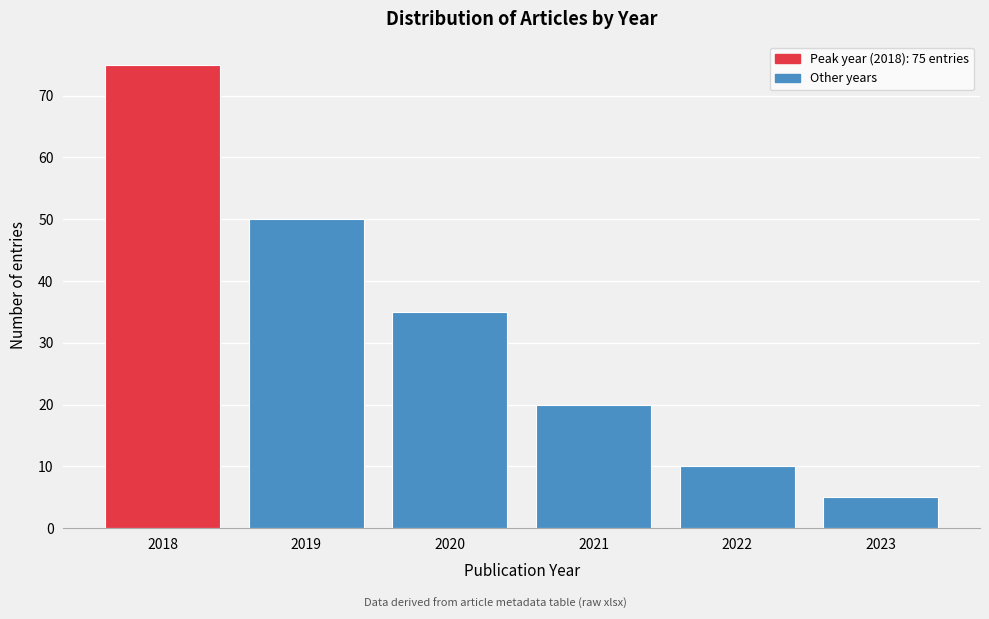

Reading left to right, extract all data points from this chart.

2018=75	2019=50	2020=35	2021=20	2022=10	2023=5